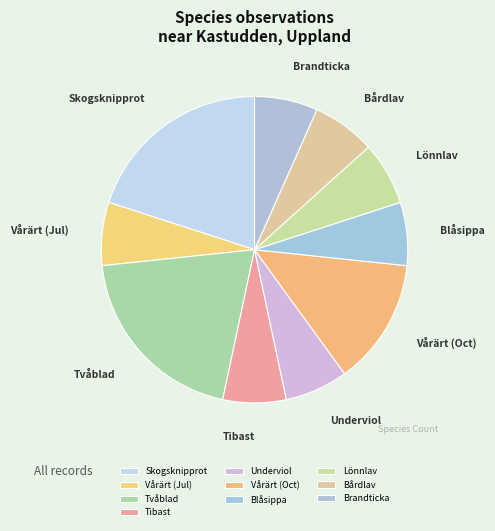

Count the number of slices in the pie.

10